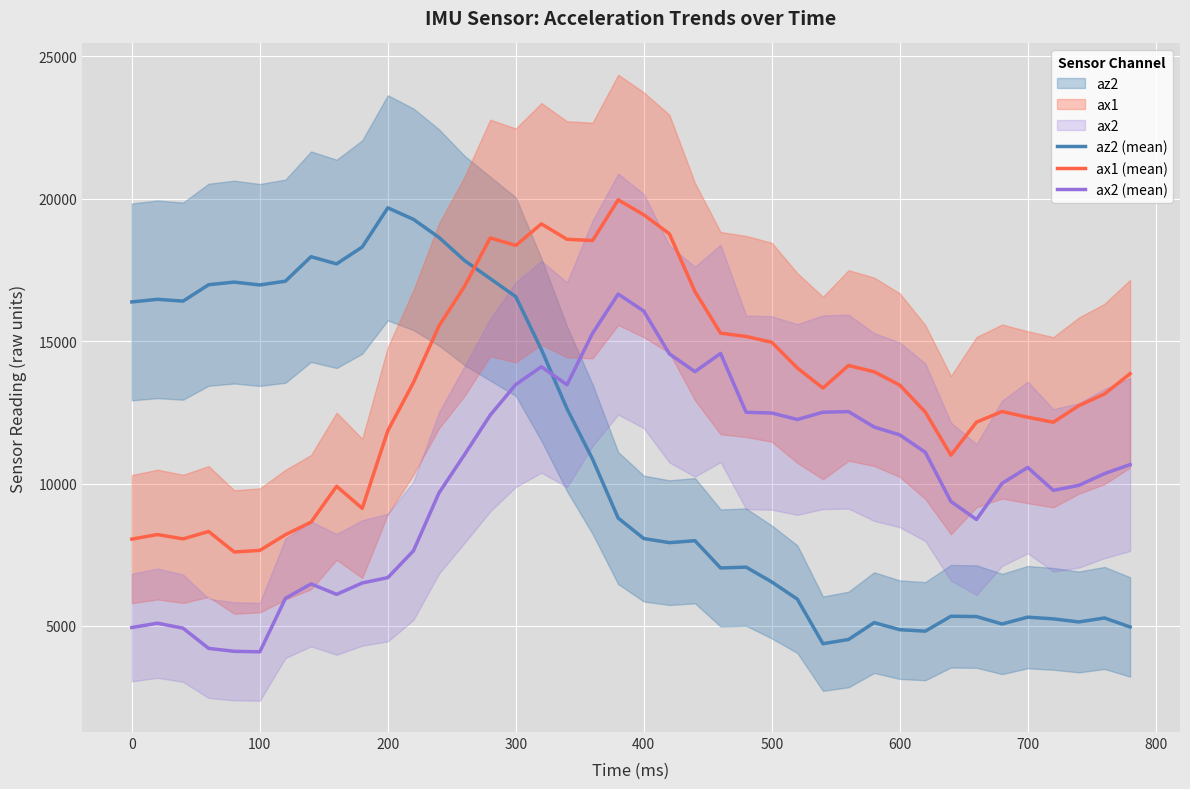

True or false: ax2 (mean) and az2 (mean) cross at least once.

True